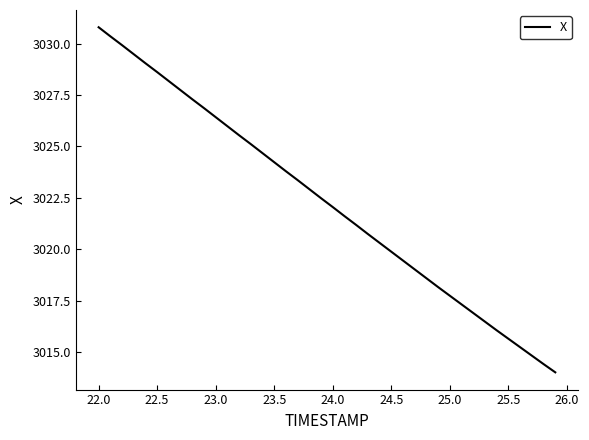

Does the chart have visible grid lines?

No